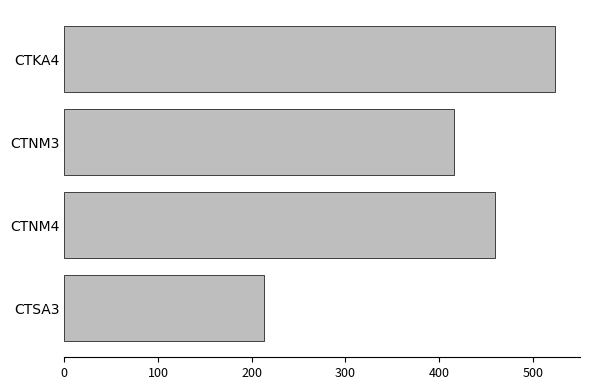

Reading bottom to top, list all the values displayed in this chart.

213	459	416	524